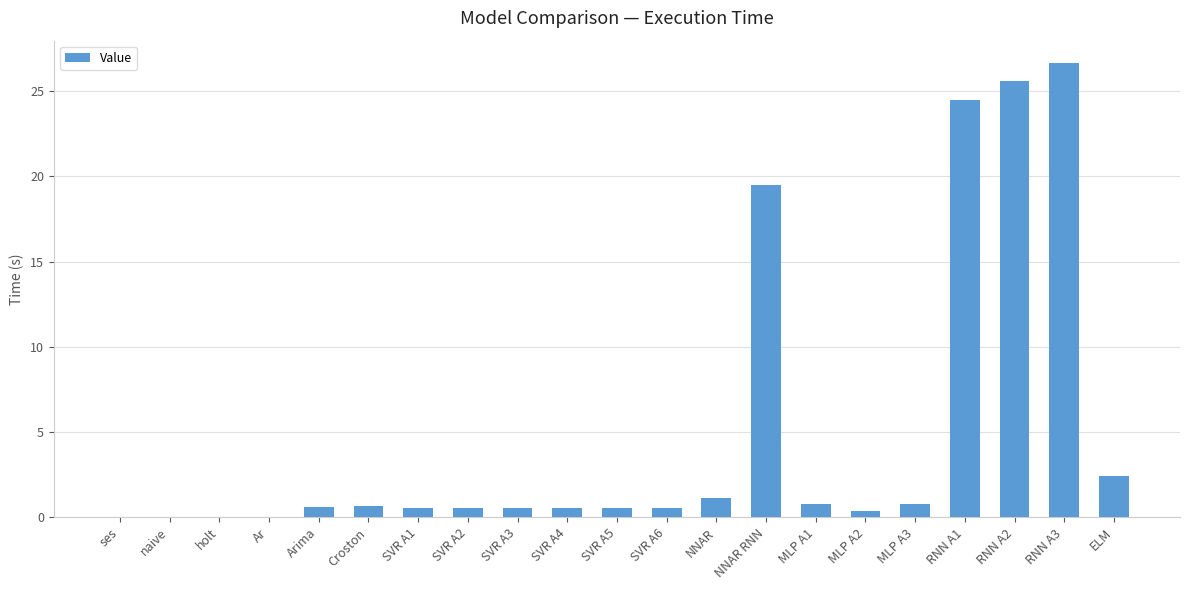

The value at Croston is 0.6. True or false?

True